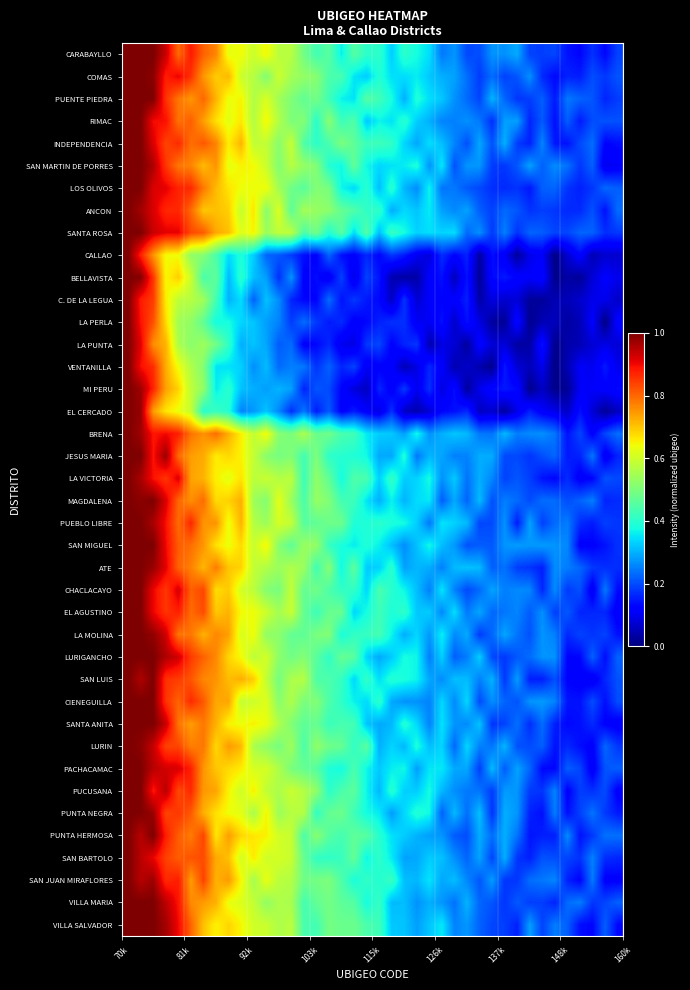

Reading right to left, extract all data points from this chart.

CARABAYLLO: 0.2	0.1	0.2	0.1	0.1	0.2	0.2	0.2	0.3	0.3	0.3	0.2	0.2	0.3	0.2	0.3	0.4	0.4	0.3	0.4	0.4	0.5	0.4	0.5	0.4	0.5	0.6	0.6	0.6	0.6	0.6	0.6	0.8	0.8	0.9	0.8	0.9	1.0	1.0	1.0
COMAS: 0.2	0.2	0.2	0.2	0.2	0.1	0.2	0.3	0.2	0.2	0.2	0.2	0.2	0.3	0.3	0.3	0.4	0.3	0.3	0.4	0.3	0.4	0.4	0.4	0.5	0.5	0.5	0.6	0.5	0.6	0.6	0.7	0.7	0.7	0.9	0.9	0.9	1.0	1.0	1.0
PUENTE PIEDRA: 0.2	0.2	0.2	0.2	0.2	0.1	0.2	0.2	0.2	0.2	0.3	0.2	0.2	0.3	0.3	0.3	0.4	0.3	0.4	0.4	0.5	0.3	0.4	0.4	0.5	0.5	0.5	0.5	0.6	0.6	0.6	0.6	0.7	0.8	0.7	0.8	0.9	1.0	1.0	1.0
RIMAC: 0.2	0.2	0.2	0.2	0.2	0.1	0.2	0.2	0.3	0.3	0.2	0.2	0.3	0.3	0.3	0.3	0.3	0.4	0.3	0.4	0.3	0.4	0.4	0.5	0.4	0.5	0.5	0.6	0.6	0.6	0.7	0.6	0.7	0.7	0.8	0.8	0.9	0.9	1.0	1.0
INDEPENDENCIA: 0.1	0.1	0.2	0.2	0.1	0.1	0.3	0.2	0.2	0.3	0.2	0.3	0.2	0.3	0.3	0.3	0.3	0.3	0.4	0.4	0.4	0.5	0.5	0.4	0.4	0.4	0.6	0.5	0.6	0.6	0.7	0.7	0.8	0.8	0.8	0.9	0.8	0.9	1.0	1.0
SAN MARTIN DE PORRES: 0.1	0.1	0.2	0.2	0.2	0.3	0.2	0.3	0.2	0.2	0.2	0.3	0.3	0.2	0.4	0.3	0.4	0.4	0.3	0.3	0.4	0.5	0.4	0.4	0.5	0.5	0.6	0.5	0.6	0.6	0.7	0.6	0.8	0.7	0.8	0.8	0.9	1.0	1.0	1.0
LOS OLIVOS: 0.2	0.2	0.2	0.2	0.2	0.2	0.2	0.1	0.2	0.2	0.2	0.2	0.2	0.2	0.2	0.4	0.3	0.3	0.4	0.3	0.4	0.3	0.4	0.5	0.5	0.5	0.5	0.5	0.6	0.6	0.6	0.7	0.7	0.8	0.9	0.9	0.9	0.9	1.0	1.0
ANCON: 0.2	0.1	0.2	0.2	0.2	0.2	0.2	0.2	0.2	0.2	0.2	0.2	0.3	0.3	0.3	0.4	0.3	0.3	0.3	0.4	0.4	0.4	0.5	0.5	0.5	0.5	0.5	0.6	0.5	0.7	0.6	0.7	0.7	0.7	0.8	0.9	0.9	0.9	1.0	1.0
SANTA ROSA: 0.2	0.2	0.2	0.2	0.2	0.2	0.2	0.2	0.2	0.3	0.2	0.3	0.2	0.3	0.3	0.3	0.3	0.4	0.4	0.3	0.5	0.3	0.5	0.4	0.5	0.4	0.6	0.6	0.5	0.7	0.6	0.7	0.7	0.8	0.8	0.9	0.9	0.9	1.0	1.0
CALLAO: 0.1	0.1	0.0	0.1	0.1	0.0	0.1	0.1	0.0	0.1	0.1	0.0	0.2	0.1	0.2	0.1	0.1	0.2	0.2	0.1	0.2	0.1	0.1	0.2	0.1	0.1	0.2	0.2	0.2	0.3	0.4	0.3	0.4	0.5	0.5	0.6	0.6	0.8	0.9	1.0
BELLAVISTA: 0.1	0.1	0.1	0.0	0.0	0.0	0.1	0.1	0.1	0.1	0.1	0.0	0.1	0.1	0.1	0.1	0.0	0.0	0.0	0.1	0.2	0.1	0.2	0.1	0.1	0.1	0.3	0.2	0.3	0.3	0.4	0.3	0.5	0.4	0.6	0.7	0.6	0.9	1.0	1.0
C. DE LA LEGUA: 0.1	0.1	0.1	0.1	0.1	0.0	0.0	0.0	0.1	0.1	0.1	0.0	0.2	0.1	0.1	0.1	0.1	0.2	0.1	0.1	0.1	0.2	0.1	0.2	0.1	0.1	0.2	0.3	0.3	0.2	0.3	0.3	0.4	0.5	0.6	0.6	0.7	0.8	0.9	1.0
LA PERLA: 0.1	0.0	0.1	0.1	0.0	0.1	0.0	0.0	0.1	0.0	0.0	0.1	0.1	0.1	0.1	0.1	0.1	0.2	0.2	0.2	0.1	0.1	0.2	0.2	0.2	0.2	0.2	0.3	0.3	0.3	0.3	0.4	0.4	0.5	0.5	0.5	0.7	0.8	0.9	1.0
LA PUNTA: 0.1	0.1	0.1	0.0	0.0	0.0	0.1	0.0	0.0	0.1	0.1	0.1	0.0	0.1	0.1	0.0	0.2	0.2	0.1	0.2	0.2	0.1	0.1	0.2	0.1	0.1	0.2	0.2	0.3	0.3	0.3	0.4	0.5	0.5	0.5	0.6	0.7	0.8	0.9	1.0
VENTANILLA: 0.1	0.2	0.1	0.1	0.0	0.0	0.1	0.1	0.1	0.1	0.0	0.0	0.1	0.0	0.1	0.2	0.1	0.0	0.1	0.1	0.1	0.2	0.2	0.2	0.2	0.2	0.3	0.2	0.3	0.3	0.3	0.3	0.3	0.5	0.6	0.6	0.7	0.9	0.9	1.0
MI PERU: 0.1	0.1	0.1	0.1	0.0	0.0	0.1	0.0	0.1	0.1	0.1	0.1	0.0	0.1	0.1	0.2	0.1	0.2	0.1	0.2	0.1	0.1	0.1	0.2	0.2	0.2	0.3	0.3	0.3	0.3	0.3	0.4	0.4	0.5	0.6	0.7	0.7	0.9	1.0	1.0
EL CERCADO: 0.1	0.0	0.1	0.1	0.1	0.1	0.1	0.2	0.1	0.0	0.1	0.1	0.2	0.1	0.1	0.1	0.0	0.1	0.2	0.1	0.1	0.2	0.1	0.2	0.2	0.2	0.2	0.3	0.3	0.3	0.3	0.4	0.4	0.4	0.6	0.6	0.7	0.7	1.0	1.0
BRENA: 0.2	0.2	0.1	0.2	0.1	0.2	0.3	0.3	0.2	0.3	0.2	0.2	0.3	0.3	0.3	0.3	0.4	0.3	0.3	0.3	0.4	0.4	0.4	0.5	0.5	0.6	0.5	0.5	0.6	0.6	0.7	0.7	0.8	0.8	0.8	0.9	0.9	0.9	1.0	1.0
JESUS MARIA: 0.2	0.1	0.2	0.2	0.2	0.2	0.2	0.2	0.2	0.2	0.3	0.3	0.3	0.3	0.3	0.3	0.2	0.4	0.3	0.3	0.4	0.4	0.4	0.4	0.5	0.4	0.5	0.5	0.5	0.6	0.7	0.7	0.7	0.7	0.7	0.8	1.0	0.9	1.0	1.0
LA VICTORIA: 0.2	0.2	0.1	0.1	0.2	0.1	0.1	0.2	0.2	0.2	0.3	0.3	0.2	0.3	0.3	0.4	0.3	0.3	0.4	0.3	0.4	0.4	0.4	0.5	0.5	0.4	0.6	0.6	0.6	0.6	0.7	0.6	0.7	0.7	0.7	0.9	0.9	0.9	1.0	1.0
MAGDALENA: 0.2	0.2	0.3	0.2	0.2	0.2	0.2	0.2	0.2	0.2	0.2	0.3	0.2	0.3	0.2	0.4	0.3	0.3	0.4	0.3	0.4	0.4	0.4	0.5	0.5	0.4	0.5	0.6	0.5	0.5	0.7	0.7	0.7	0.8	0.8	0.8	0.9	1.0	1.0	1.0
PUEBLO LIBRE: 0.2	0.2	0.2	0.2	0.2	0.2	0.2	0.3	0.2	0.3	0.2	0.2	0.3	0.3	0.4	0.2	0.3	0.4	0.4	0.4	0.4	0.4	0.5	0.5	0.5	0.5	0.6	0.6	0.5	0.6	0.7	0.6	0.8	0.8	0.9	0.8	0.9	1.0	1.0	1.0
SAN MIGUEL: 0.2	0.1	0.1	0.1	0.3	0.3	0.3	0.3	0.3	0.3	0.2	0.2	0.2	0.3	0.3	0.4	0.3	0.3	0.3	0.4	0.4	0.4	0.4	0.4	0.5	0.5	0.5	0.5	0.7	0.6	0.7	0.6	0.7	0.8	0.8	0.8	0.9	1.0	1.0	1.0
ATE: 0.2	0.2	0.2	0.2	0.2	0.3	0.2	0.2	0.2	0.2	0.2	0.3	0.3	0.3	0.3	0.3	0.3	0.3	0.4	0.3	0.3	0.5	0.4	0.5	0.4	0.5	0.6	0.5	0.6	0.6	0.7	0.7	0.8	0.7	0.8	0.8	0.9	1.0	1.0	1.0
CHACLACAYO: 0.1	0.2	0.1	0.2	0.2	0.3	0.2	0.3	0.3	0.3	0.3	0.2	0.2	0.3	0.4	0.3	0.3	0.4	0.4	0.4	0.3	0.4	0.4	0.4	0.5	0.5	0.6	0.5	0.5	0.6	0.6	0.7	0.7	0.8	0.8	0.9	0.9	0.9	1.0	1.0
EL AGUSTINO: 0.1	0.2	0.2	0.2	0.2	0.2	0.3	0.2	0.3	0.2	0.2	0.3	0.2	0.3	0.3	0.3	0.3	0.4	0.4	0.4	0.4	0.3	0.5	0.5	0.4	0.5	0.6	0.5	0.6	0.6	0.6	0.7	0.7	0.8	0.8	0.9	0.9	0.9	1.0	1.0
LA MOLINA: 0.1	0.2	0.2	0.2	0.2	0.3	0.3	0.2	0.2	0.3	0.2	0.2	0.3	0.3	0.4	0.3	0.3	0.3	0.4	0.4	0.4	0.4	0.4	0.5	0.5	0.5	0.5	0.5	0.5	0.6	0.6	0.7	0.8	0.7	0.8	0.8	0.9	1.0	1.0	1.0
LURIGANCHO: 0.2	0.1	0.2	0.1	0.1	0.3	0.3	0.2	0.2	0.2	0.2	0.3	0.2	0.2	0.3	0.2	0.4	0.4	0.3	0.3	0.3	0.5	0.5	0.4	0.5	0.5	0.5	0.5	0.6	0.6	0.6	0.7	0.8	0.8	0.8	0.9	1.0	1.0	1.0	1.0
SAN LUIS: 0.2	0.2	0.1	0.1	0.1	0.2	0.2	0.2	0.3	0.2	0.3	0.3	0.3	0.3	0.3	0.3	0.4	0.4	0.4	0.3	0.4	0.3	0.4	0.4	0.4	0.6	0.6	0.5	0.6	0.7	0.7	0.7	0.8	0.8	0.8	0.8	0.9	1.0	1.0	1.0
CIENEGUILLA: 0.2	0.1	0.2	0.1	0.1	0.3	0.3	0.3	0.2	0.2	0.3	0.2	0.3	0.3	0.3	0.3	0.3	0.3	0.3	0.4	0.3	0.4	0.4	0.4	0.5	0.5	0.6	0.5	0.6	0.6	0.6	0.7	0.7	0.8	0.9	0.8	0.9	1.0	1.0	1.0
SANTA ANITA: 0.1	0.1	0.2	0.1	0.1	0.2	0.2	0.2	0.2	0.2	0.2	0.3	0.3	0.3	0.3	0.3	0.3	0.4	0.3	0.3	0.3	0.4	0.4	0.4	0.5	0.5	0.5	0.6	0.6	0.7	0.6	0.7	0.7	0.8	0.7	0.8	0.9	1.0	1.0	1.0
LURIN: 0.2	0.2	0.1	0.1	0.2	0.1	0.2	0.2	0.2	0.3	0.2	0.3	0.3	0.2	0.3	0.3	0.4	0.3	0.3	0.3	0.5	0.4	0.5	0.5	0.5	0.4	0.5	0.5	0.5	0.6	0.7	0.7	0.7	0.8	0.8	0.8	0.8	0.9	1.0	1.0
PACHACAMAC: 0.2	0.2	0.1	0.2	0.2	0.1	0.1	0.2	0.3	0.2	0.3	0.2	0.3	0.3	0.4	0.4	0.3	0.4	0.4	0.3	0.4	0.4	0.4	0.4	0.5	0.5	0.5	0.6	0.6	0.6	0.7	0.7	0.7	0.7	0.9	0.9	0.9	0.9	1.0	1.0
PUCUSANA: 0.1	0.2	0.2	0.2	0.1	0.3	0.2	0.2	0.3	0.3	0.2	0.2	0.2	0.3	0.3	0.4	0.3	0.3	0.4	0.3	0.4	0.5	0.4	0.4	0.5	0.6	0.6	0.6	0.6	0.7	0.6	0.7	0.7	0.7	0.9	0.8	0.9	0.9	1.0	1.0
PUNTA NEGRA: 0.2	0.2	0.2	0.2	0.1	0.2	0.1	0.2	0.3	0.3	0.2	0.3	0.2	0.3	0.2	0.4	0.4	0.3	0.3	0.4	0.4	0.4	0.5	0.5	0.4	0.6	0.6	0.5	0.7	0.6	0.6	0.6	0.7	0.7	0.8	0.9	0.8	1.0	1.0	1.0
PUNTA HERMOSA: 0.2	0.2	0.2	0.1	0.3	0.2	0.2	0.1	0.2	0.3	0.2	0.3	0.2	0.2	0.3	0.3	0.3	0.3	0.3	0.4	0.5	0.5	0.4	0.5	0.5	0.4	0.6	0.6	0.7	0.7	0.7	0.7	0.7	0.8	0.8	0.8	0.9	1.0	0.9	1.0
SAN BARTOLO: 0.2	0.2	0.3	0.2	0.2	0.2	0.2	0.2	0.2	0.3	0.2	0.3	0.2	0.3	0.3	0.3	0.3	0.3	0.4	0.4	0.4	0.5	0.4	0.4	0.4	0.5	0.6	0.6	0.6	0.7	0.6	0.7	0.7	0.8	0.8	0.8	0.8	0.9	0.9	1.0
SAN JUAN MIRAFLORES: 0.1	0.1	0.2	0.1	0.2	0.3	0.2	0.2	0.2	0.2	0.3	0.2	0.3	0.3	0.3	0.4	0.3	0.3	0.4	0.4	0.4	0.4	0.4	0.5	0.5	0.5	0.6	0.6	0.6	0.5	0.6	0.7	0.7	0.8	0.7	0.9	0.9	1.0	1.0	1.0
VILLA MARIA: 0.2	0.2	0.2	0.2	0.2	0.2	0.2	0.2	0.2	0.2	0.2	0.2	0.3	0.2	0.3	0.3	0.3	0.3	0.3	0.4	0.4	0.5	0.5	0.5	0.5	0.4	0.6	0.6	0.5	0.6	0.6	0.6	0.7	0.7	0.8	0.9	0.9	1.0	1.0	1.0
VILLA SALVADOR: 0.1	0.2	0.1	0.1	0.2	0.2	0.2	0.3	0.2	0.2	0.2	0.2	0.3	0.3	0.4	0.3	0.3	0.3	0.3	0.4	0.4	0.5	0.5	0.5	0.4	0.4	0.6	0.6	0.6	0.6	0.6	0.7	0.7	0.7	0.8	0.9	1.0	1.0	1.0	1.0